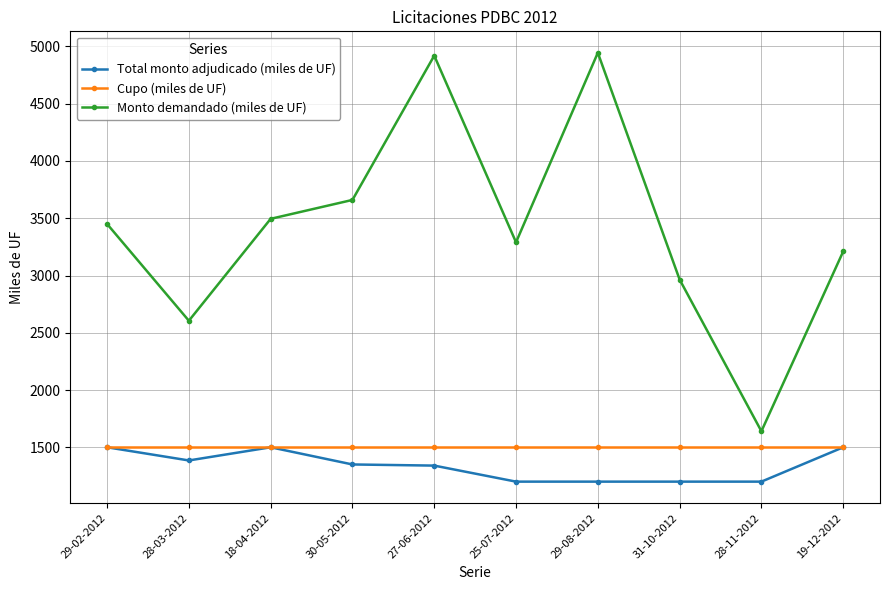

Where is the first local maximum for Monto demandado (miles de UF)?

27-06-2012